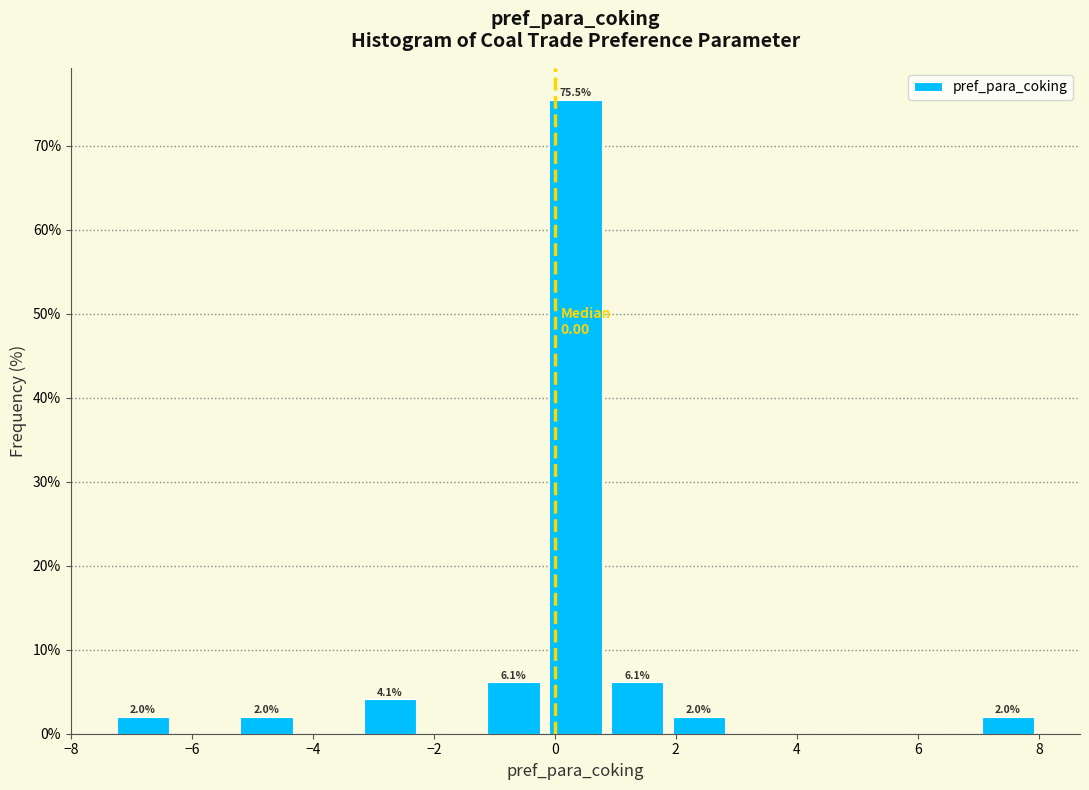

Which range on the x-axis has the tallest bar?

-0.2 to 0.8